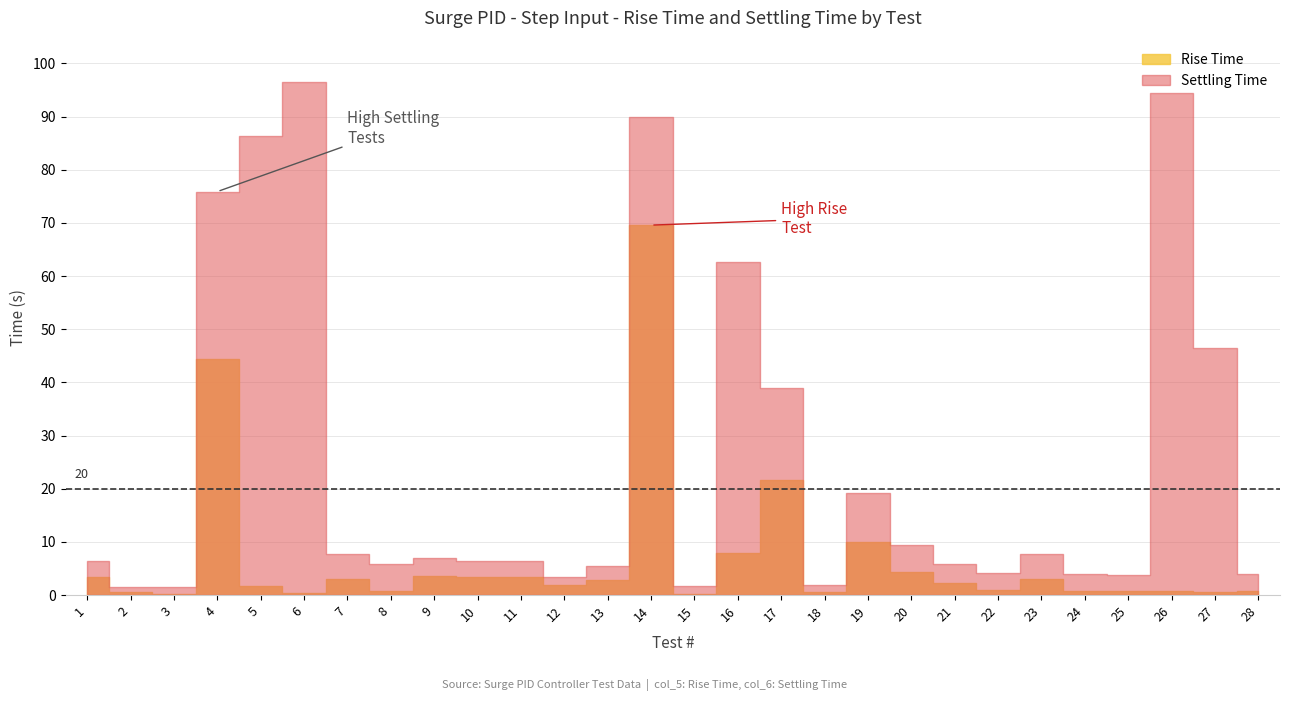

List the labels in order of Settling Time value, largest first.

6, 26, 14, 5, 4, 16, 27, 17, 19, 20, 7, 23, 9, 11, 10, 1, 21, 8, 13, 22, 28, 24, 25, 12, 18, 15, 2, 3